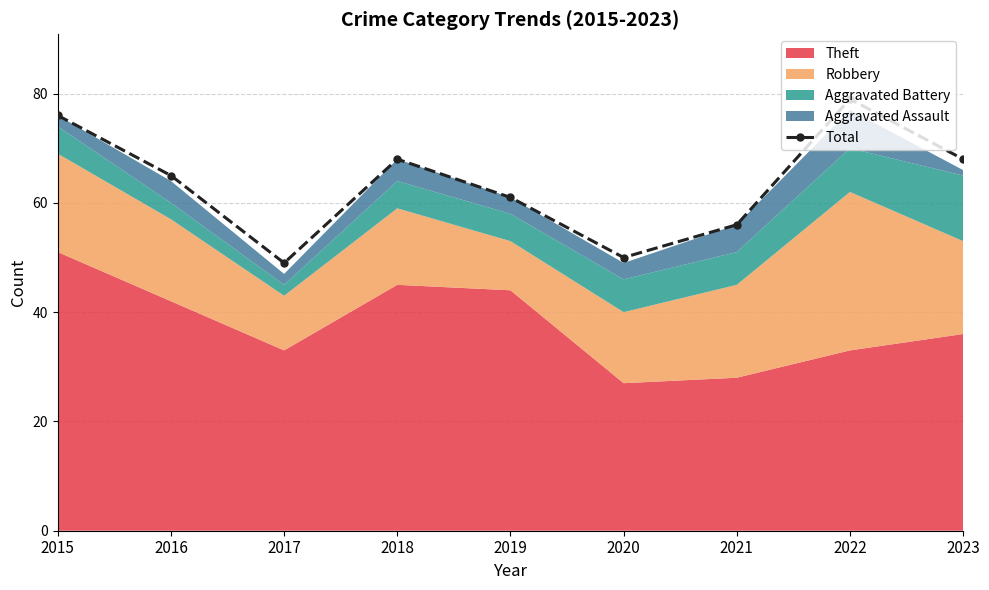

How many values are between 56 and 68?

5